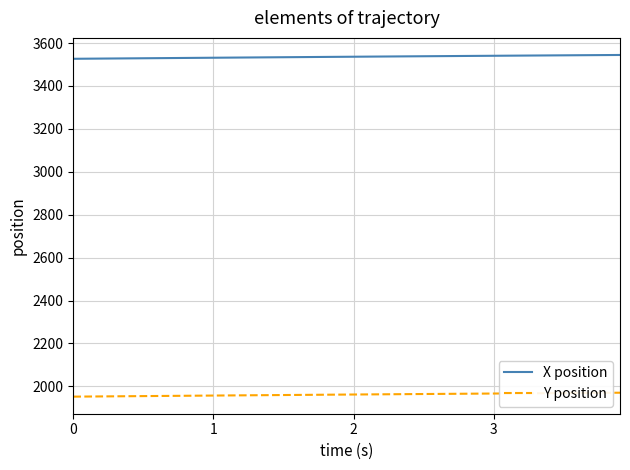

What is the greatest value displayed?

3544.3